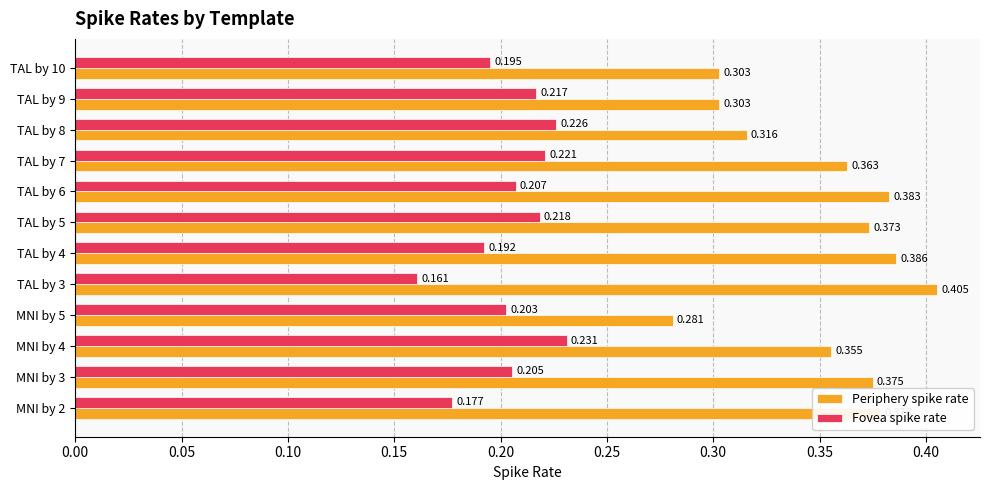

Is the value of Periphery spike rate at MNI by 3 greater than the value of Fovea spike rate at MNI by 3?

Yes